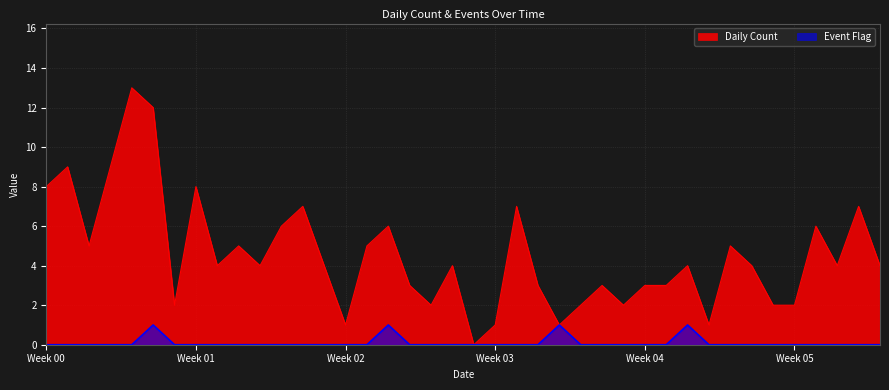

How many interior local peaks does the Event Flag series have?

4